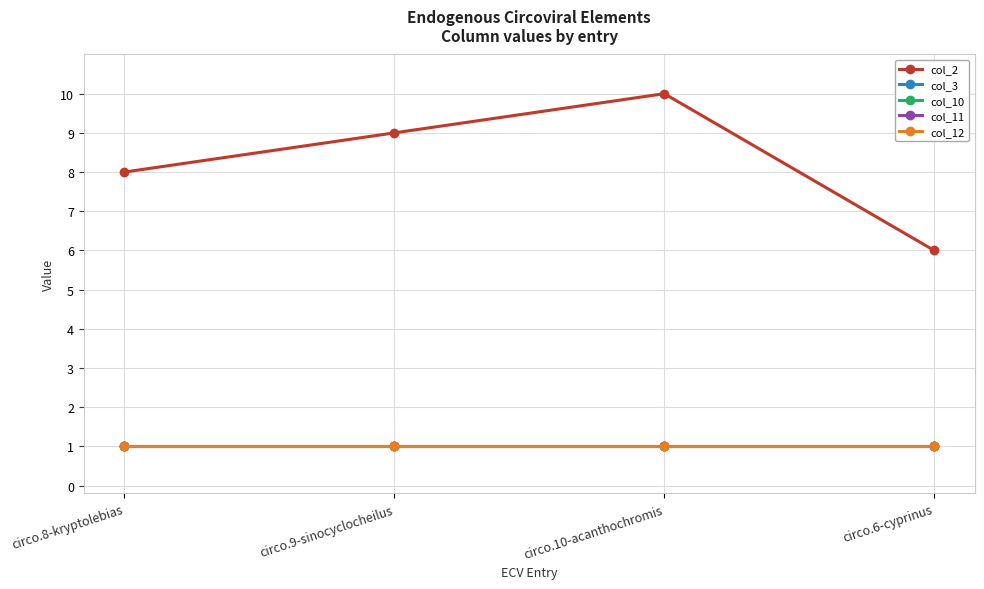

Count the col_2 values in the range 8 to 10.

3